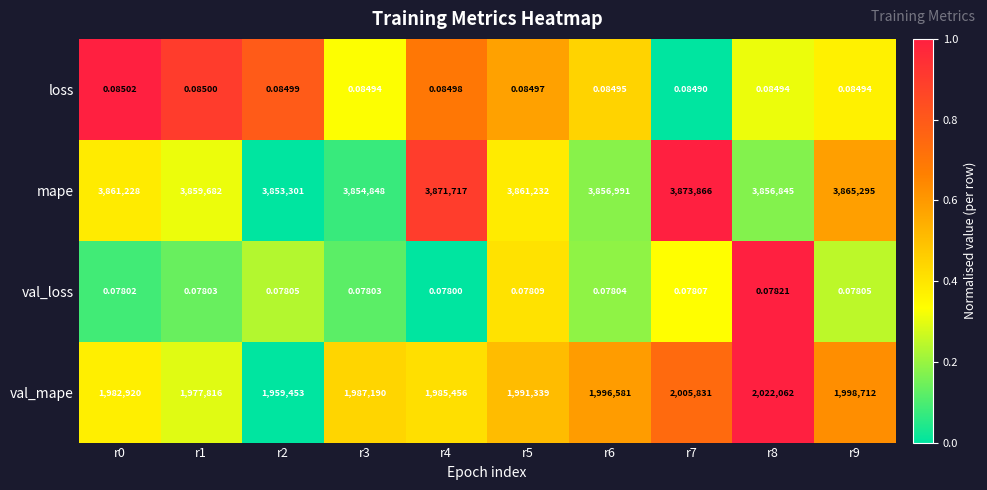

What is the difference between the highest and lowest values at r2?

3853300.9